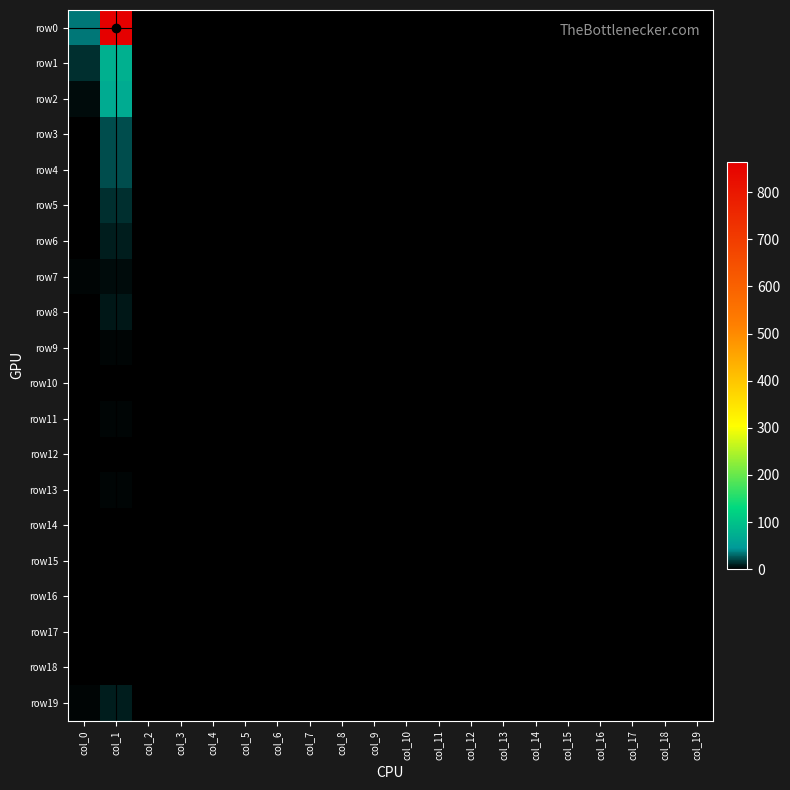

Which series changed the most between col_15 and col_17?

row0